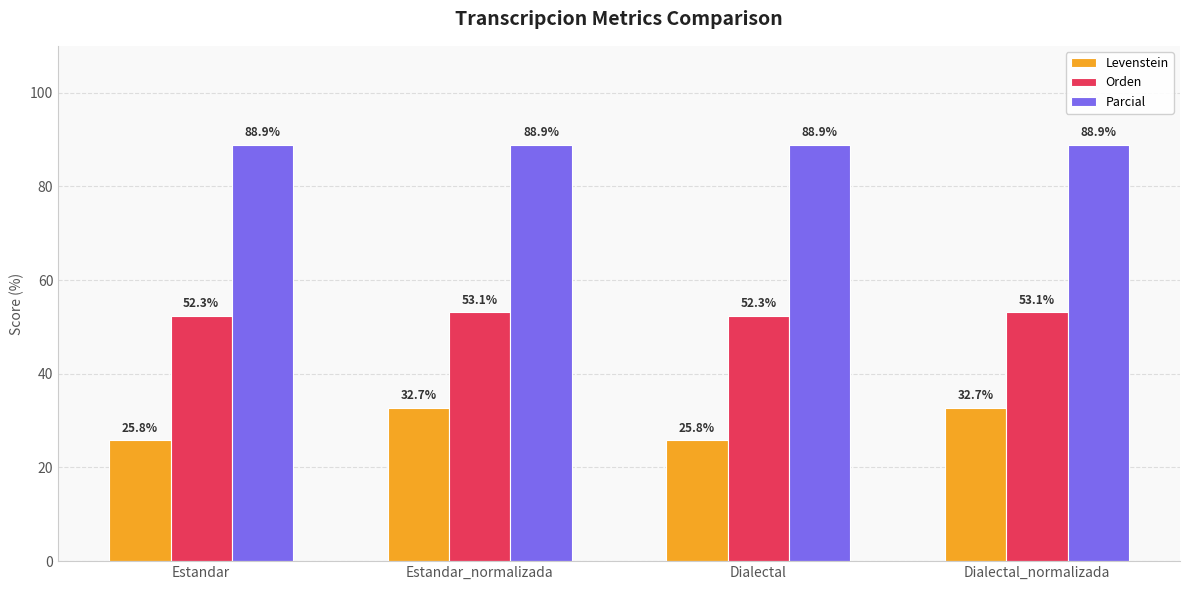

What position from the right is Dialectal?

2